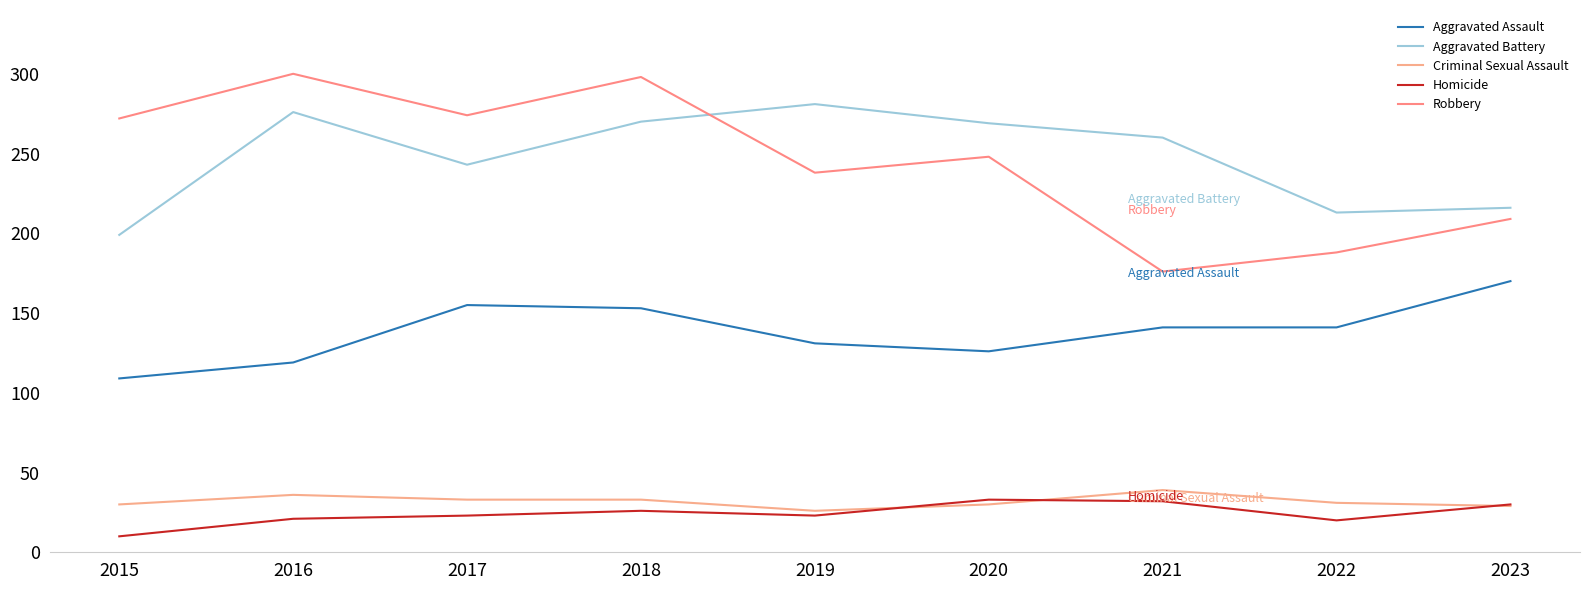

List the labels in order of Criminal Sexual Assault value, largest first.

2021, 2016, 2017, 2018, 2022, 2015, 2020, 2023, 2019